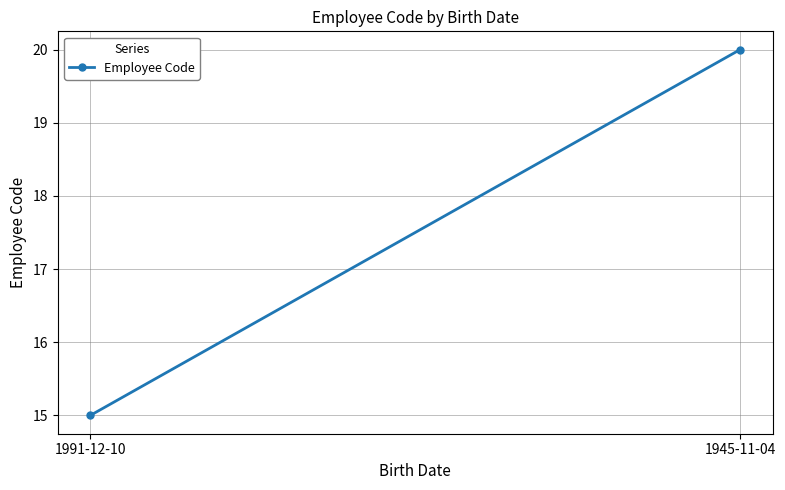

What is the difference between the maximum and minimum values?

5